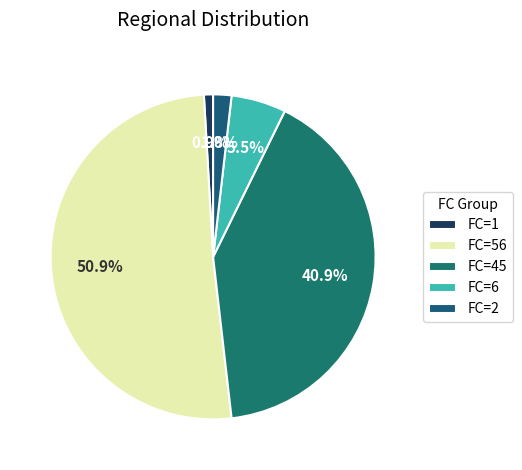

Do FC=6 and FC=45 together represent more than half of the pie?

No